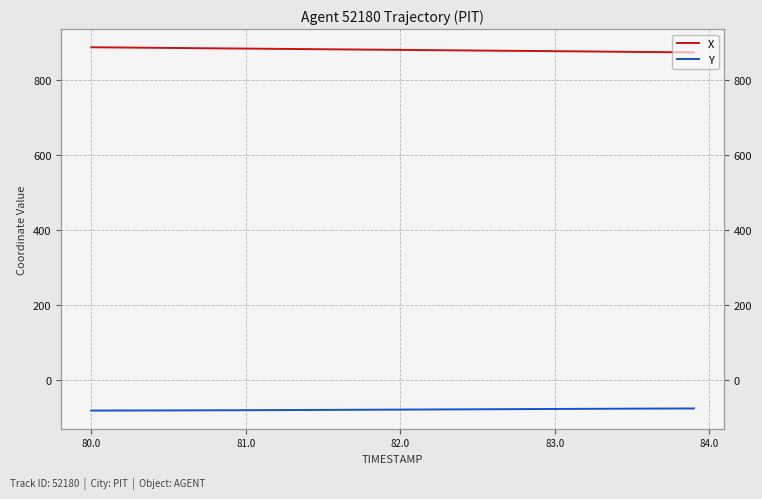

What is the value of the Y point at the 4th from the left?

-81.5